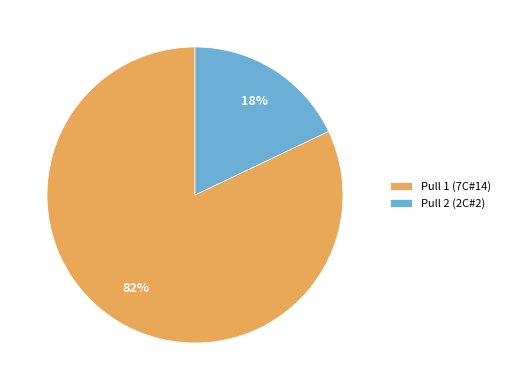

To the nearest percent, what is the difference between the largest and smallest slice percentages?

64%